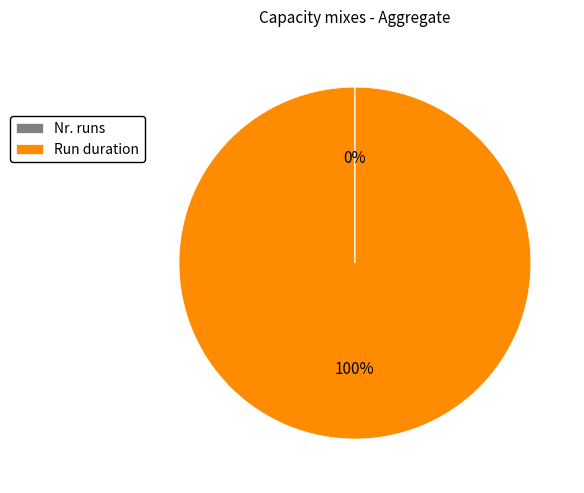

True or false: Run duration accounts for 100% of the total.

True